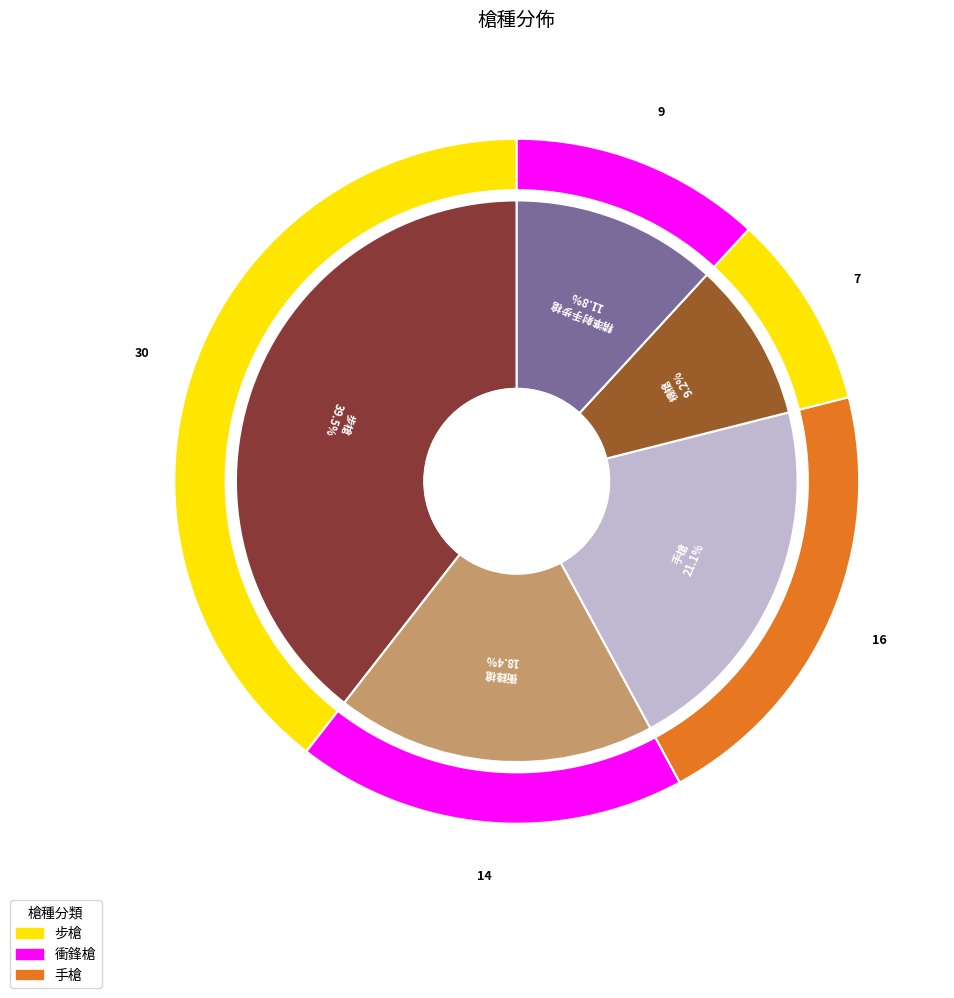

True or false: 手槍 accounts for 21% of the total.

True